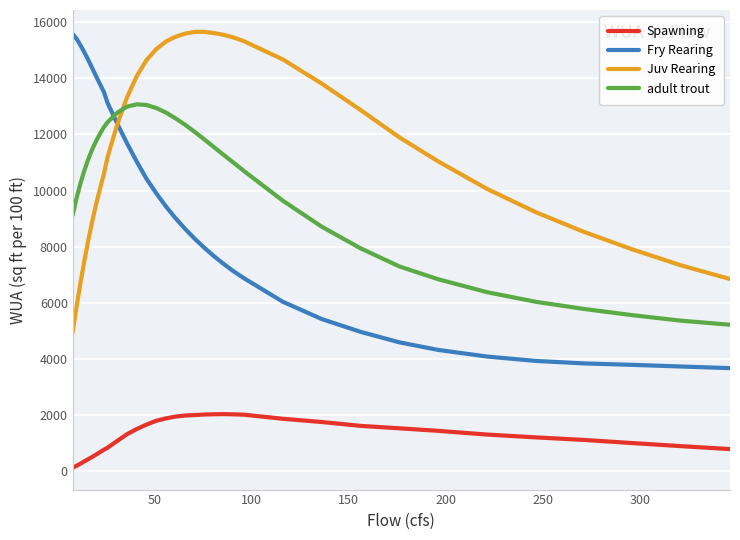

Which series has the largest total across all categories?

Juv Rearing